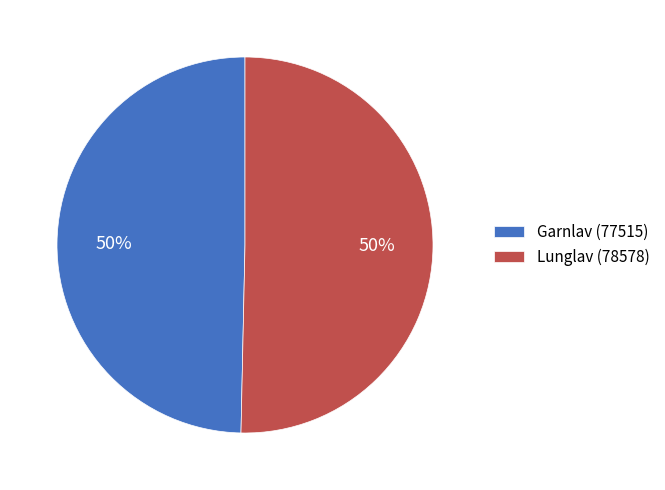

To the nearest percent, what is the average slice percentage?

50%